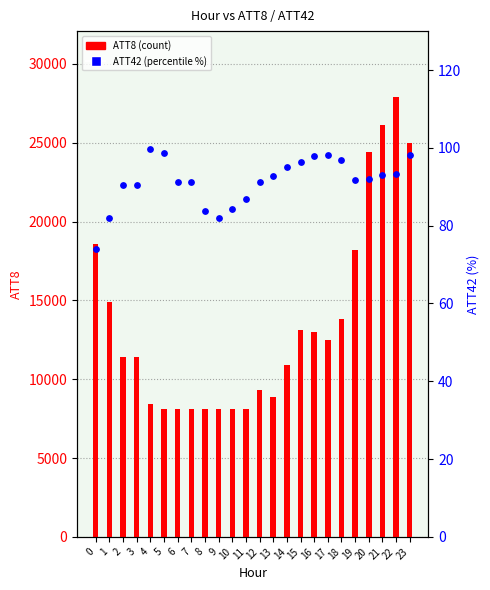

What are all the series names shown in the legend?

ATT8 (count), ATT42 (percentile %)